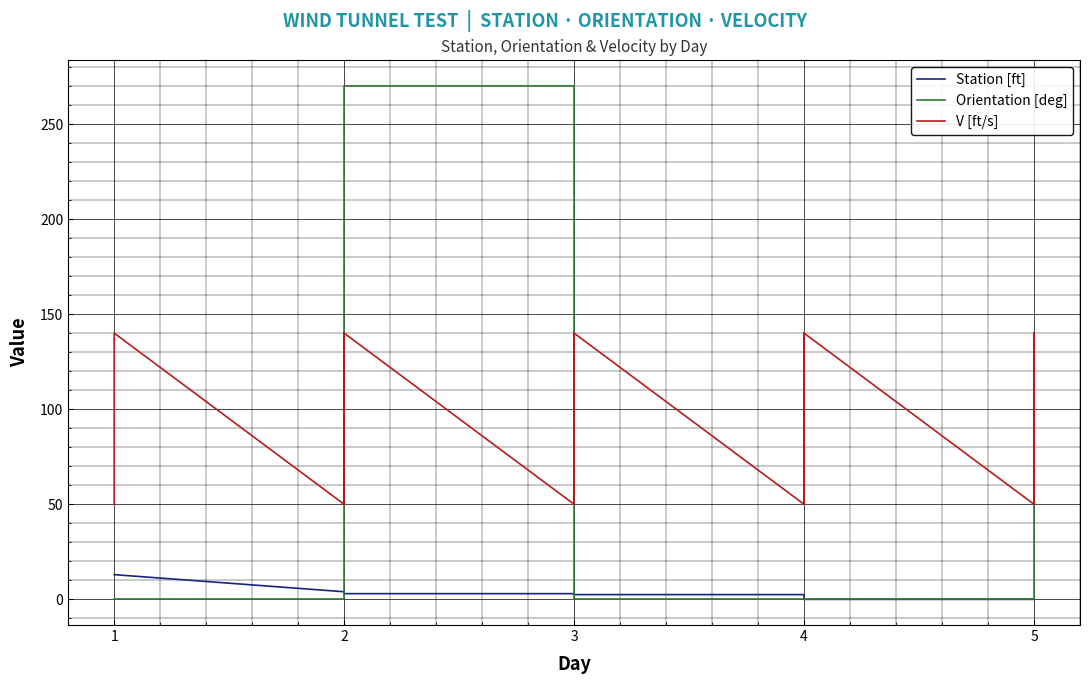

Is the value of V [ft/s] at 4 greater than the value of Station [ft] at 5?

Yes